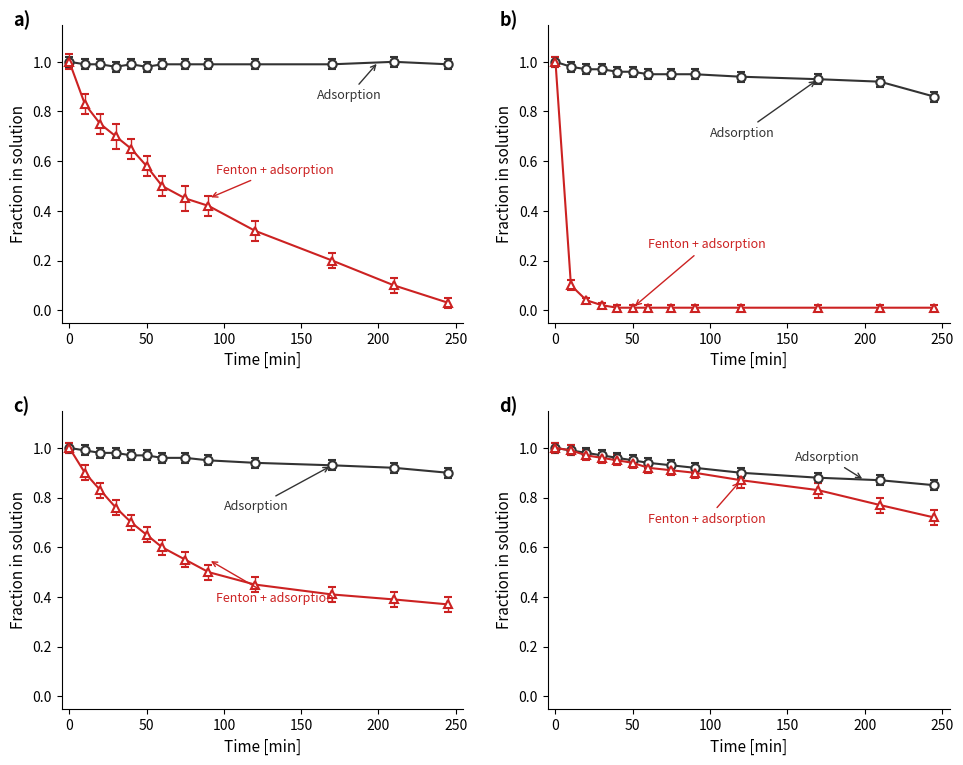

True or false: Adsorption and Fenton + adsorption cross at least once.

False